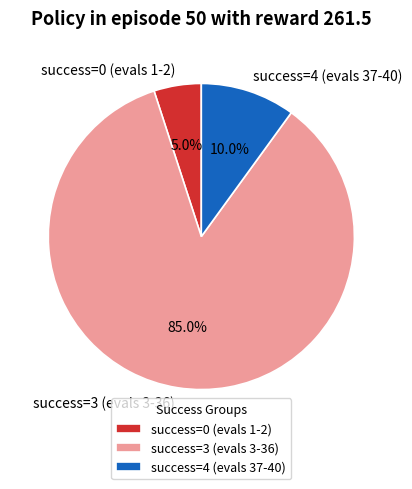

What is the largest slice in the pie chart?

success=3 (evals 3-36)